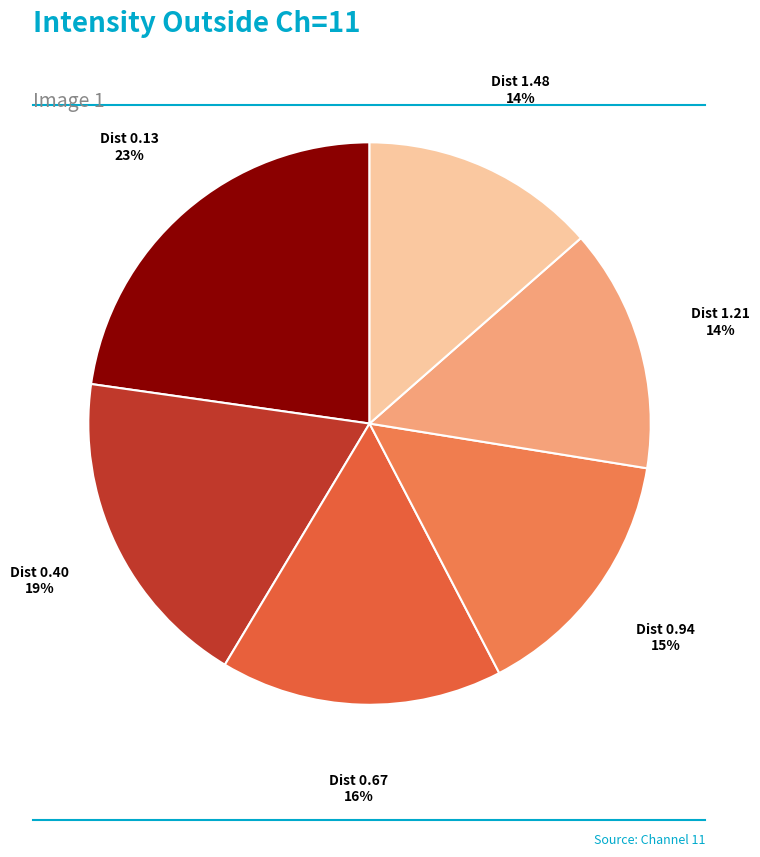

Do Dist 0.13 and Dist 1.48 together represent more than half of the pie?

No